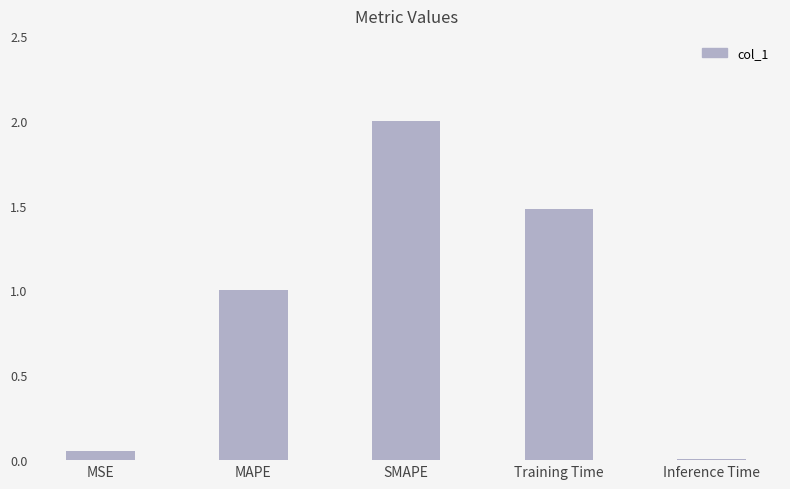

Which has a higher value, MSE or Inference Time?

MSE